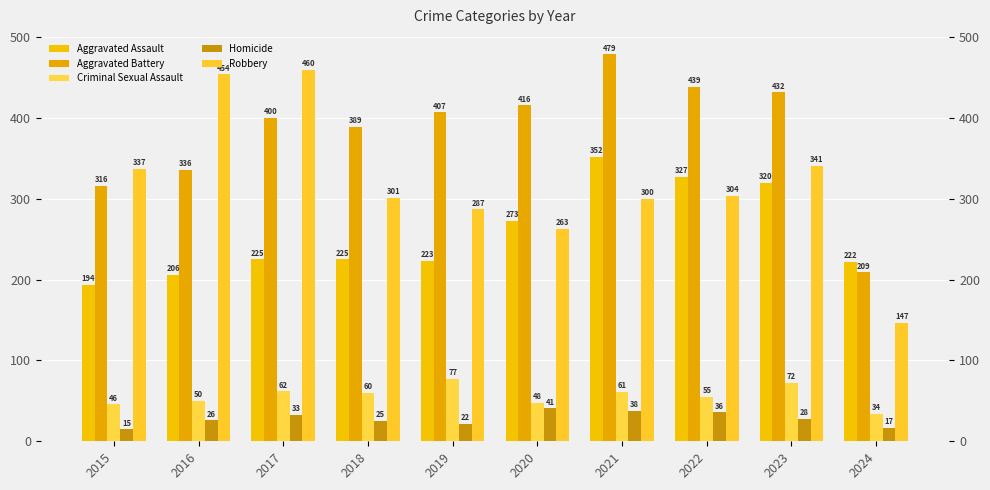

Is the value of Robbery at 2019 greater than the value of Homicide at 2018?

Yes